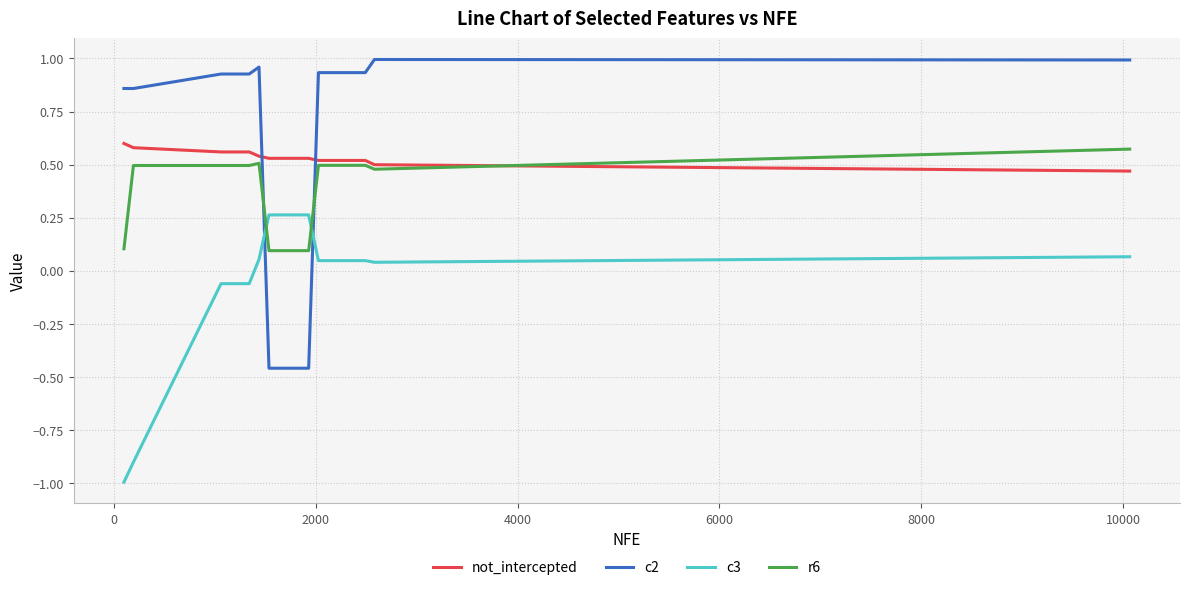

What is the difference between the second highest and minimum values in the r6 series?

0.4